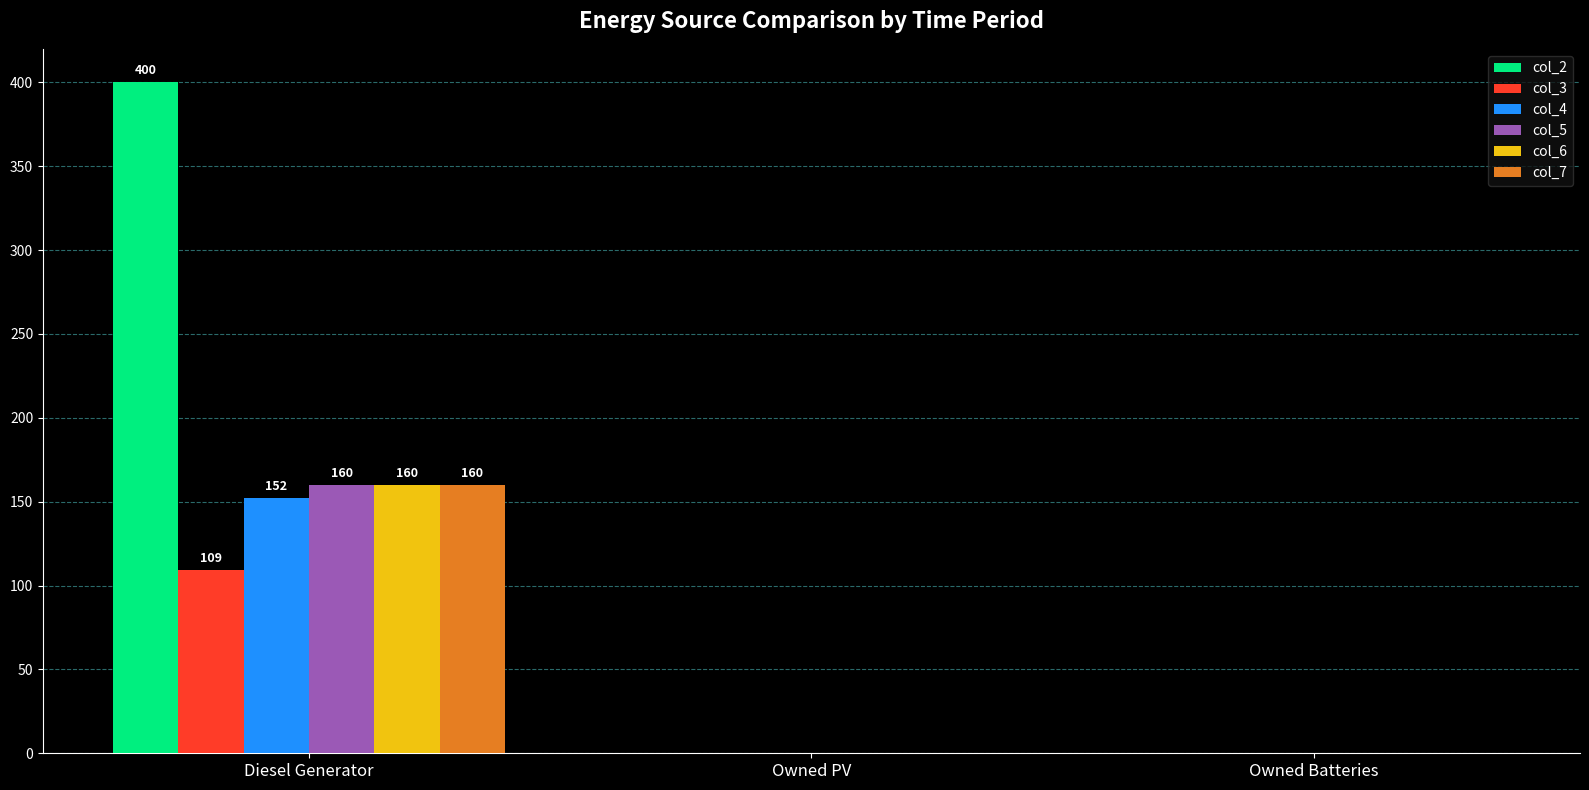

How many data points does each series have?

3